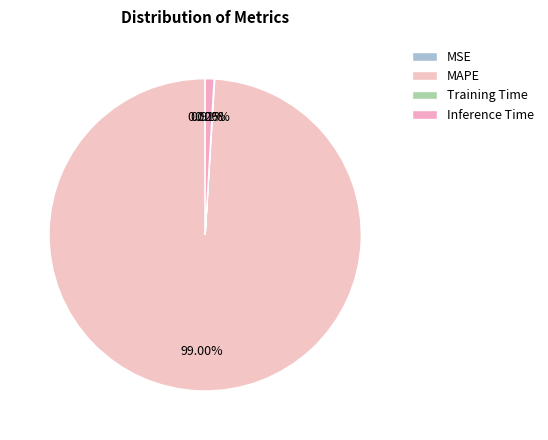

Count the number of slices in the pie.

4